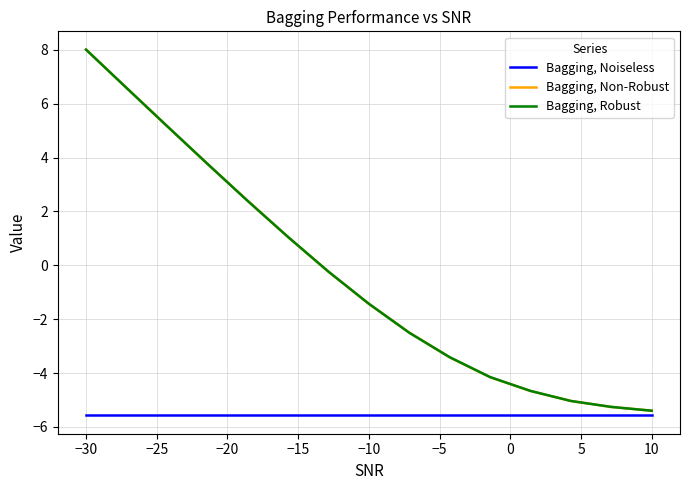

What is the minimum value shown in the chart?

-5.6